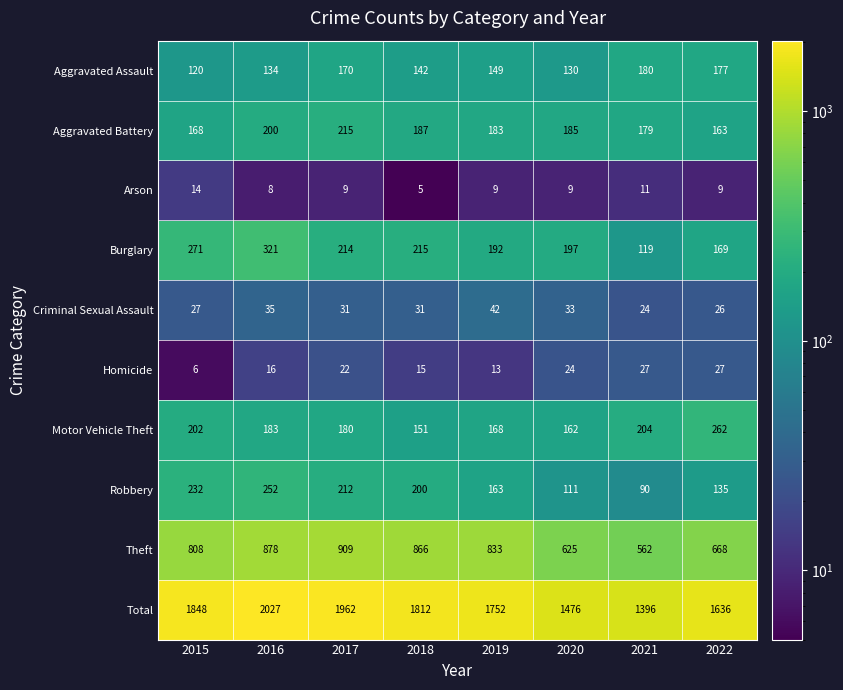

The value of Motor Vehicle Theft at 2015 is 202. True or false?

True